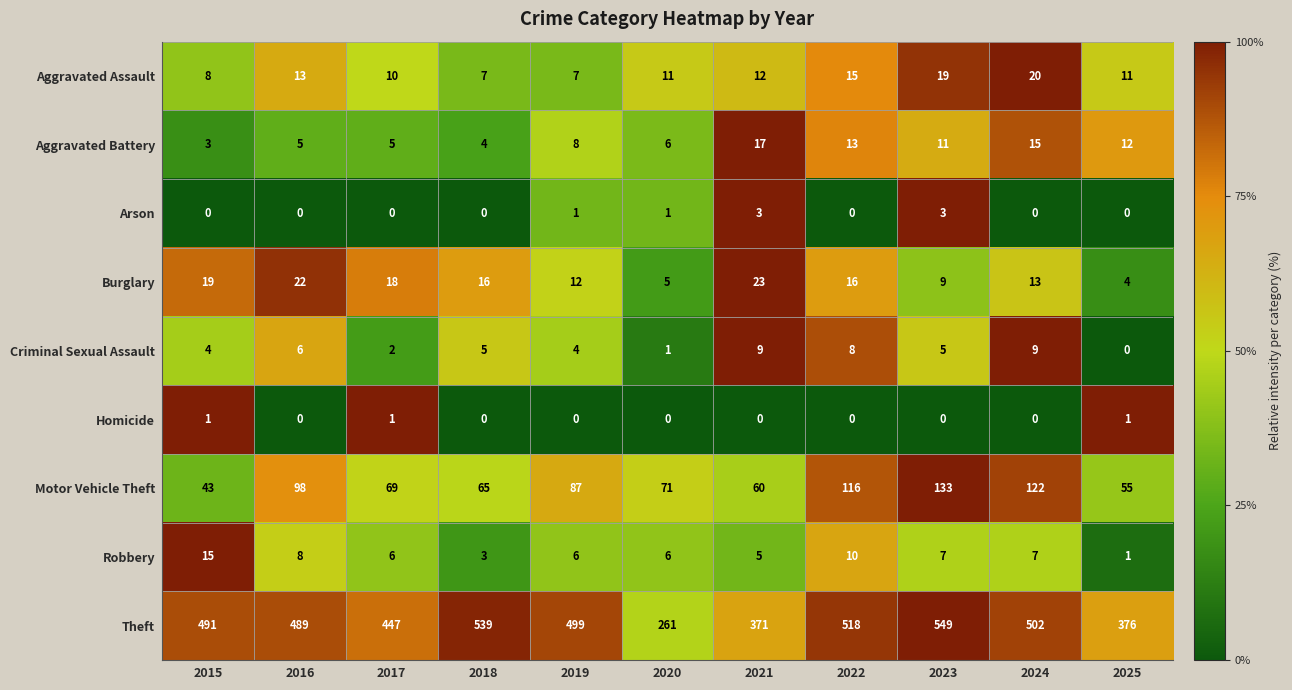

True or false: Aggravated Battery has a value of 8 at 2019.

True